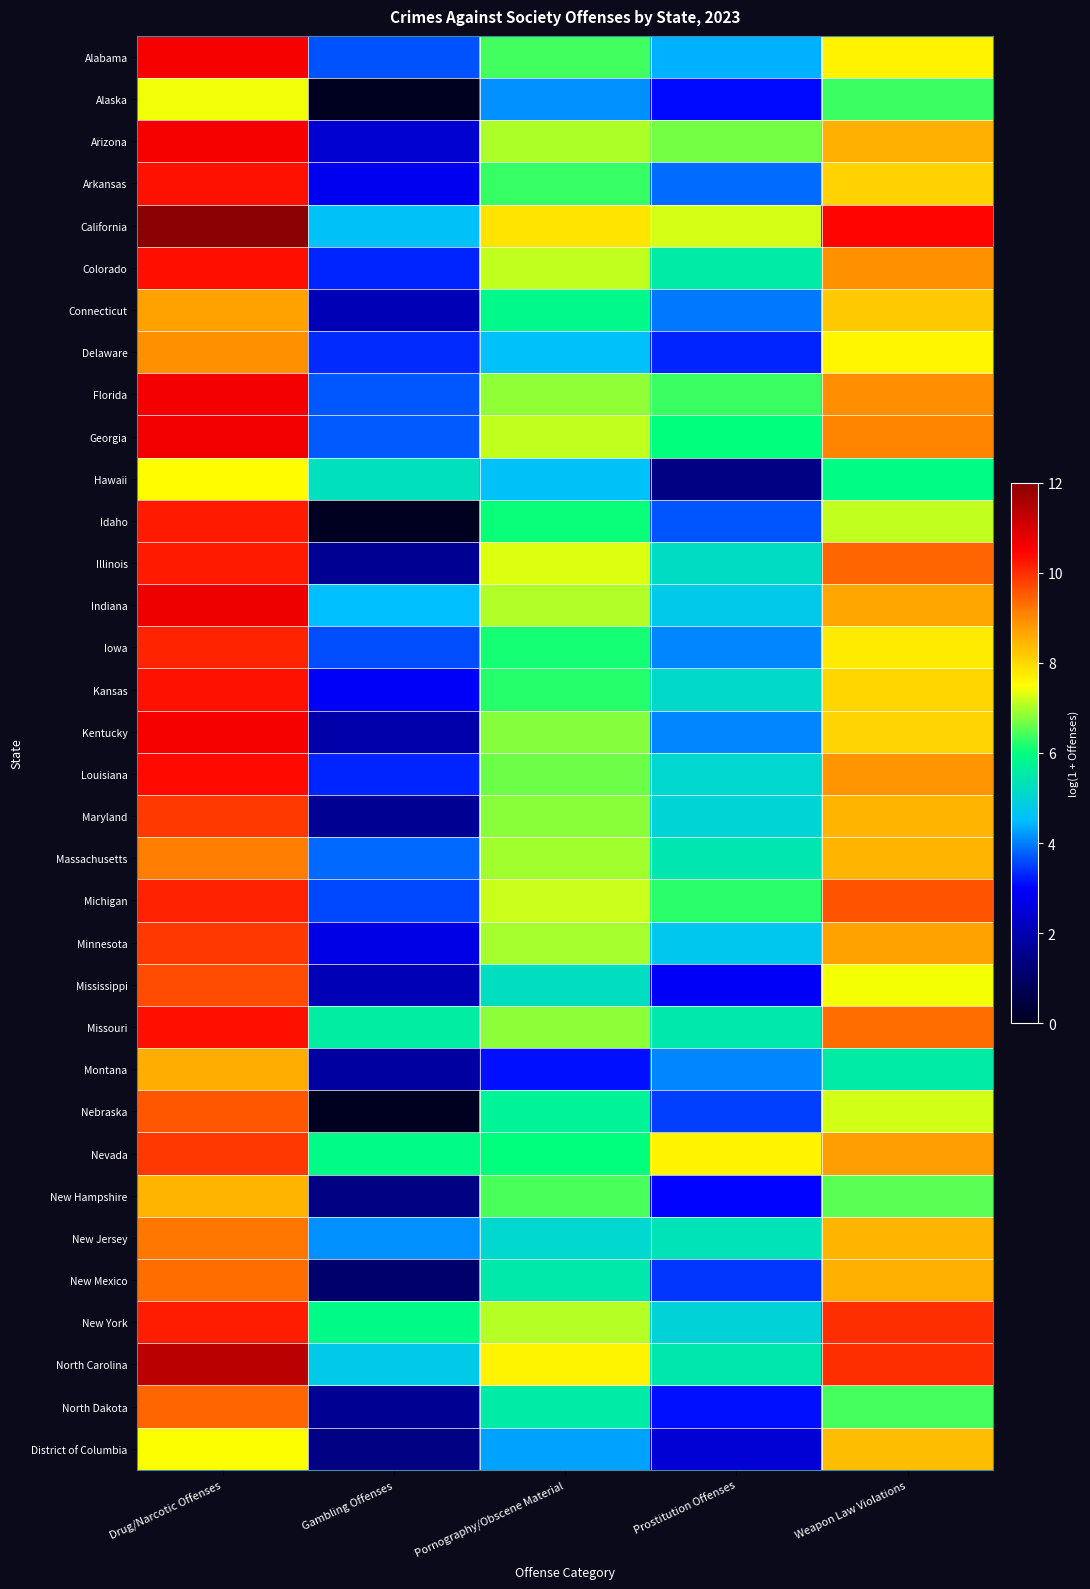

Reading right to left, extract all data points from this chart.

Alabama: Weapon Law Violations=7.7	Prostitution Offenses=4.4	Pornography/Obscene Material=6.4	Gambling Offenses=3.6	Drug/Narcotic Offenses=10.6
Alaska: Weapon Law Violations=6.3	Prostitution Offenses=3.1	Pornography/Obscene Material=4.1	Gambling Offenses=0.0	Drug/Narcotic Offenses=7.4
Arizona: Weapon Law Violations=8.5	Prostitution Offenses=6.7	Pornography/Obscene Material=7.0	Gambling Offenses=2.4	Drug/Narcotic Offenses=10.6
Arkansas: Weapon Law Violations=8.1	Prostitution Offenses=3.9	Pornography/Obscene Material=6.3	Gambling Offenses=2.8	Drug/Narcotic Offenses=10.3
California: Weapon Law Violations=10.4	Prostitution Offenses=7.2	Pornography/Obscene Material=7.9	Gambling Offenses=4.6	Drug/Narcotic Offenses=12.0
Colorado: Weapon Law Violations=9.0	Prostitution Offenses=5.5	Pornography/Obscene Material=7.1	Gambling Offenses=3.3	Drug/Narcotic Offenses=10.3
Connecticut: Weapon Law Violations=8.2	Prostitution Offenses=4.0	Pornography/Obscene Material=5.9	Gambling Offenses=2.1	Drug/Narcotic Offenses=8.7
Delaware: Weapon Law Violations=7.6	Prostitution Offenses=3.3	Pornography/Obscene Material=4.6	Gambling Offenses=3.3	Drug/Narcotic Offenses=8.9
Florida: Weapon Law Violations=9.0	Prostitution Offenses=6.3	Pornography/Obscene Material=6.8	Gambling Offenses=3.7	Drug/Narcotic Offenses=10.6
Georgia: Weapon Law Violations=9.1	Prostitution Offenses=6.0	Pornography/Obscene Material=7.1	Gambling Offenses=3.7	Drug/Narcotic Offenses=10.7
Hawaii: Weapon Law Violations=5.9	Prostitution Offenses=1.4	Pornography/Obscene Material=4.6	Gambling Offenses=5.3	Drug/Narcotic Offenses=7.5
Idaho: Weapon Law Violations=7.1	Prostitution Offenses=3.7	Pornography/Obscene Material=6.1	Gambling Offenses=0.0	Drug/Narcotic Offenses=10.2
Illinois: Weapon Law Violations=9.4	Prostitution Offenses=5.2	Pornography/Obscene Material=7.3	Gambling Offenses=1.6	Drug/Narcotic Offenses=10.2
Indiana: Weapon Law Violations=8.6	Prostitution Offenses=4.8	Pornography/Obscene Material=7.0	Gambling Offenses=4.5	Drug/Narcotic Offenses=10.7
Iowa: Weapon Law Violations=7.8	Prostitution Offenses=4.1	Pornography/Obscene Material=6.1	Gambling Offenses=3.6	Drug/Narcotic Offenses=10.1
Kansas: Weapon Law Violations=8.0	Prostitution Offenses=5.1	Pornography/Obscene Material=6.2	Gambling Offenses=2.9	Drug/Narcotic Offenses=10.3
Kentucky: Weapon Law Violations=8.0	Prostitution Offenses=4.1	Pornography/Obscene Material=6.8	Gambling Offenses=1.9	Drug/Narcotic Offenses=10.6
Louisiana: Weapon Law Violations=8.9	Prostitution Offenses=5.1	Pornography/Obscene Material=6.6	Gambling Offenses=3.3	Drug/Narcotic Offenses=10.4
Maryland: Weapon Law Violations=8.5	Prostitution Offenses=5.0	Pornography/Obscene Material=6.8	Gambling Offenses=1.6	Drug/Narcotic Offenses=9.9
Massachusetts: Weapon Law Violations=8.5	Prostitution Offenses=5.4	Pornography/Obscene Material=6.9	Gambling Offenses=3.8	Drug/Narcotic Offenses=9.2
Michigan: Weapon Law Violations=9.6	Prostitution Offenses=6.3	Pornography/Obscene Material=7.2	Gambling Offenses=3.6	Drug/Narcotic Offenses=10.1
Minnesota: Weapon Law Violations=8.7	Prostitution Offenses=4.7	Pornography/Obscene Material=7.0	Gambling Offenses=2.7	Drug/Narcotic Offenses=9.9
Mississippi: Weapon Law Violations=7.4	Prostitution Offenses=2.9	Pornography/Obscene Material=5.2	Gambling Offenses=2.1	Drug/Narcotic Offenses=9.7
Missouri: Weapon Law Violations=9.3	Prostitution Offenses=5.5	Pornography/Obscene Material=6.8	Gambling Offenses=5.6	Drug/Narcotic Offenses=10.3
Montana: Weapon Law Violations=5.6	Prostitution Offenses=4.1	Pornography/Obscene Material=3.1	Gambling Offenses=1.8	Drug/Narcotic Offenses=8.5
Nebraska: Weapon Law Violations=7.2	Prostitution Offenses=3.5	Pornography/Obscene Material=5.7	Gambling Offenses=0.0	Drug/Narcotic Offenses=9.6
Nevada: Weapon Law Violations=8.8	Prostitution Offenses=7.6	Pornography/Obscene Material=6.0	Gambling Offenses=5.9	Drug/Narcotic Offenses=9.9
New Hampshire: Weapon Law Violations=6.5	Prostitution Offenses=3.0	Pornography/Obscene Material=6.4	Gambling Offenses=1.4	Drug/Narcotic Offenses=8.5
New Jersey: Weapon Law Violations=8.5	Prostitution Offenses=5.3	Pornography/Obscene Material=5.1	Gambling Offenses=4.1	Drug/Narcotic Offenses=9.2
New Mexico: Weapon Law Violations=8.5	Prostitution Offenses=3.4	Pornography/Obscene Material=5.5	Gambling Offenses=1.1	Drug/Narcotic Offenses=9.3
New York: Weapon Law Violations=10.0	Prostitution Offenses=4.9	Pornography/Obscene Material=7.1	Gambling Offenses=5.9	Drug/Narcotic Offenses=10.2
North Carolina: Weapon Law Violations=10.0	Prostitution Offenses=5.5	Pornography/Obscene Material=7.6	Gambling Offenses=4.8	Drug/Narcotic Offenses=11.4
North Dakota: Weapon Law Violations=6.4	Prostitution Offenses=3.1	Pornography/Obscene Material=5.5	Gambling Offenses=1.6	Drug/Narcotic Offenses=9.4
District of Columbia: Weapon Law Violations=8.4	Prostitution Offenses=2.5	Pornography/Obscene Material=4.3	Gambling Offenses=1.4	Drug/Narcotic Offenses=7.5